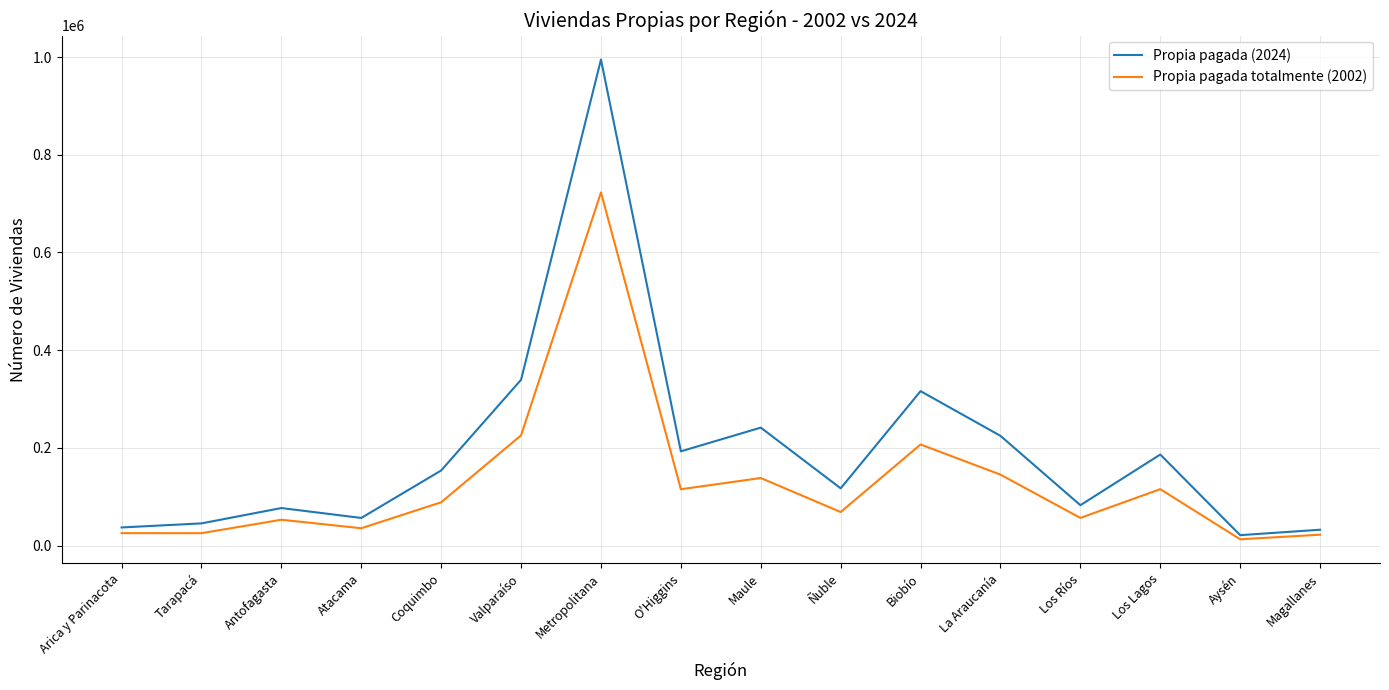

Does the chart display data point markers on the line(s)?

No